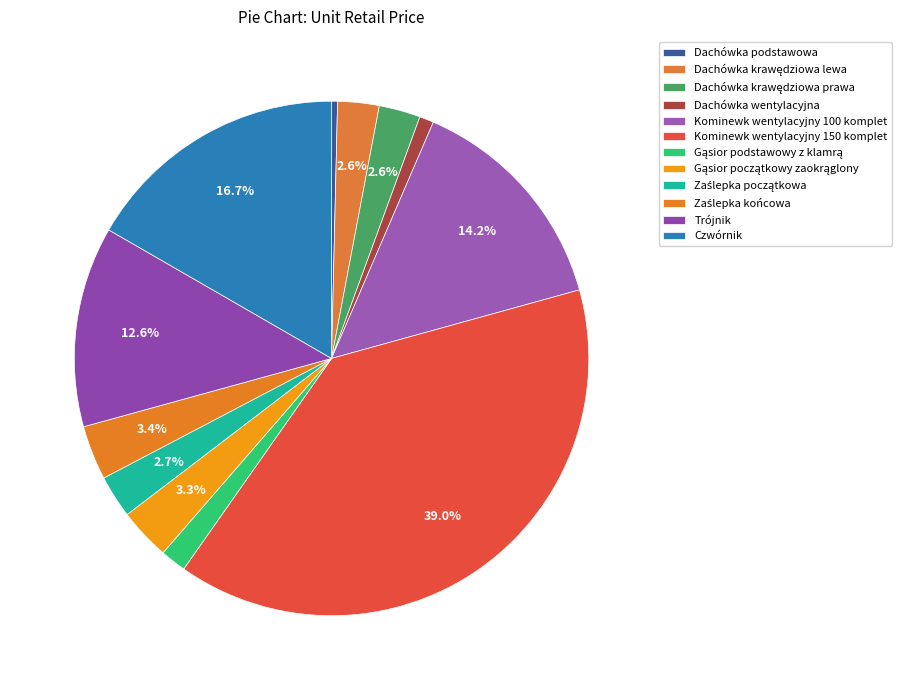

Combined, do Dachówka podstawowa and Trójnik account for over 50%?

No